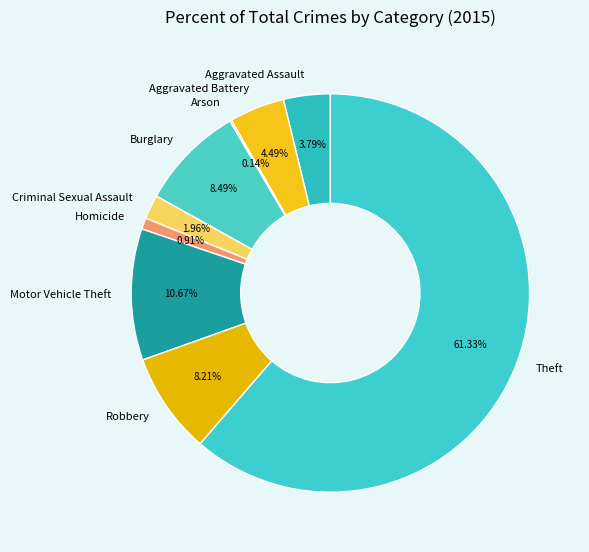

What is the largest slice in the pie chart?

Theft